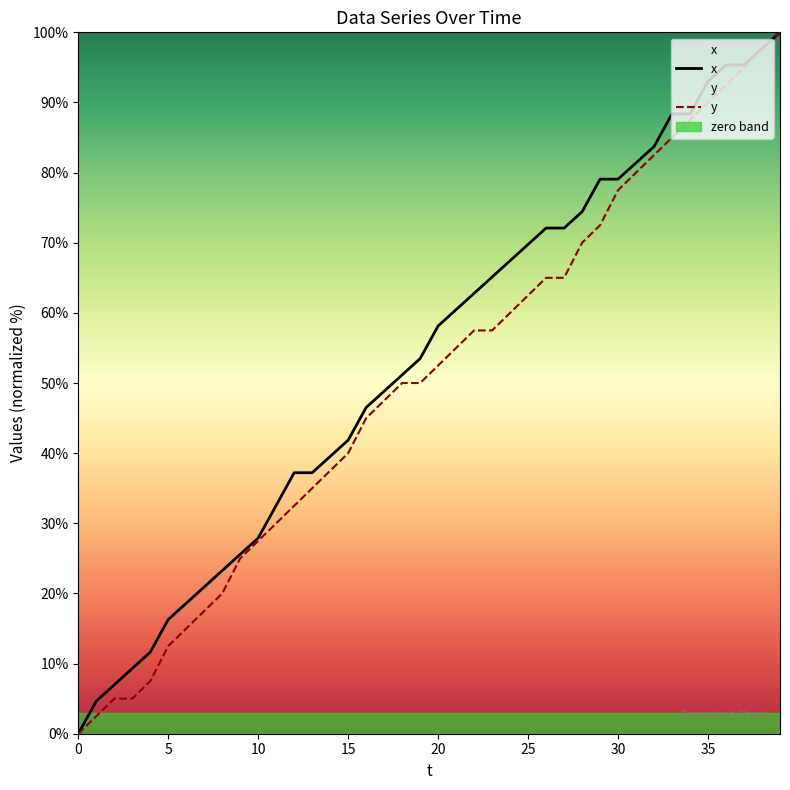

The x series shows 16.3 at 5. True or false?

True